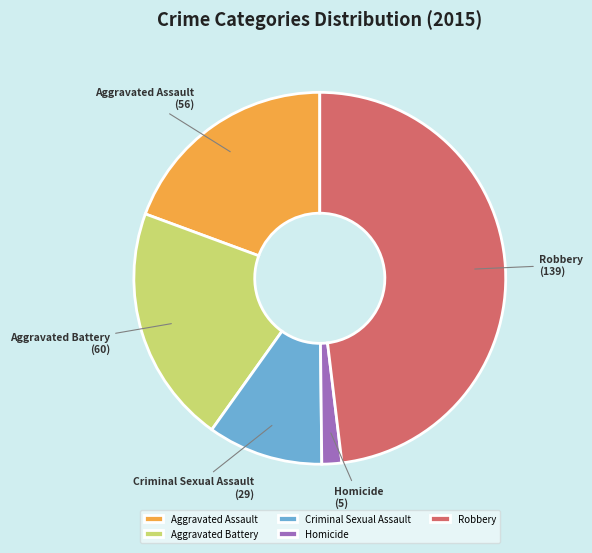

The Aggravated Assault slice represents 26% of the pie. True or false?

False